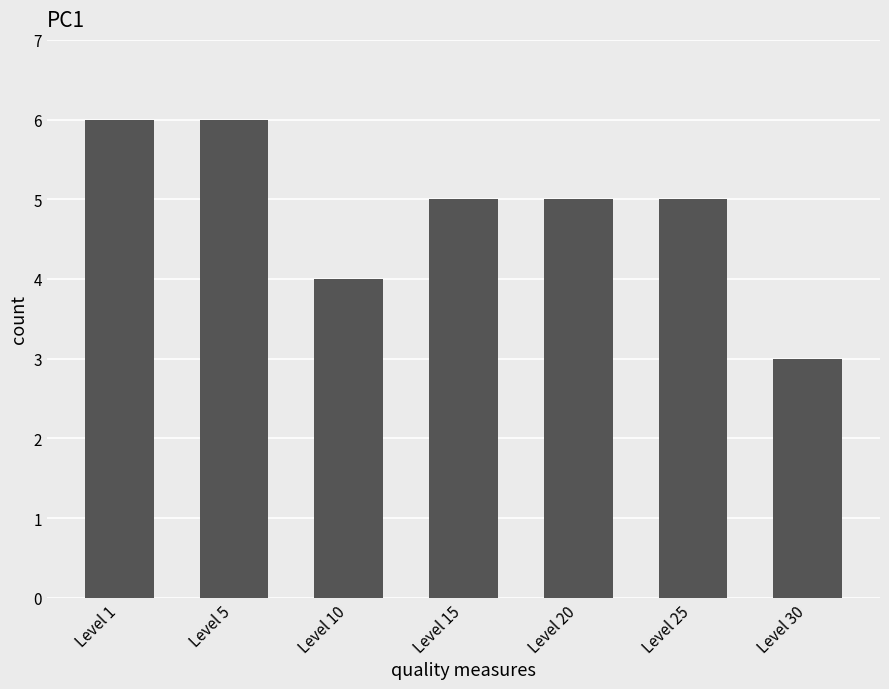

What is the change in value from Level 5 to Level 30?

-3